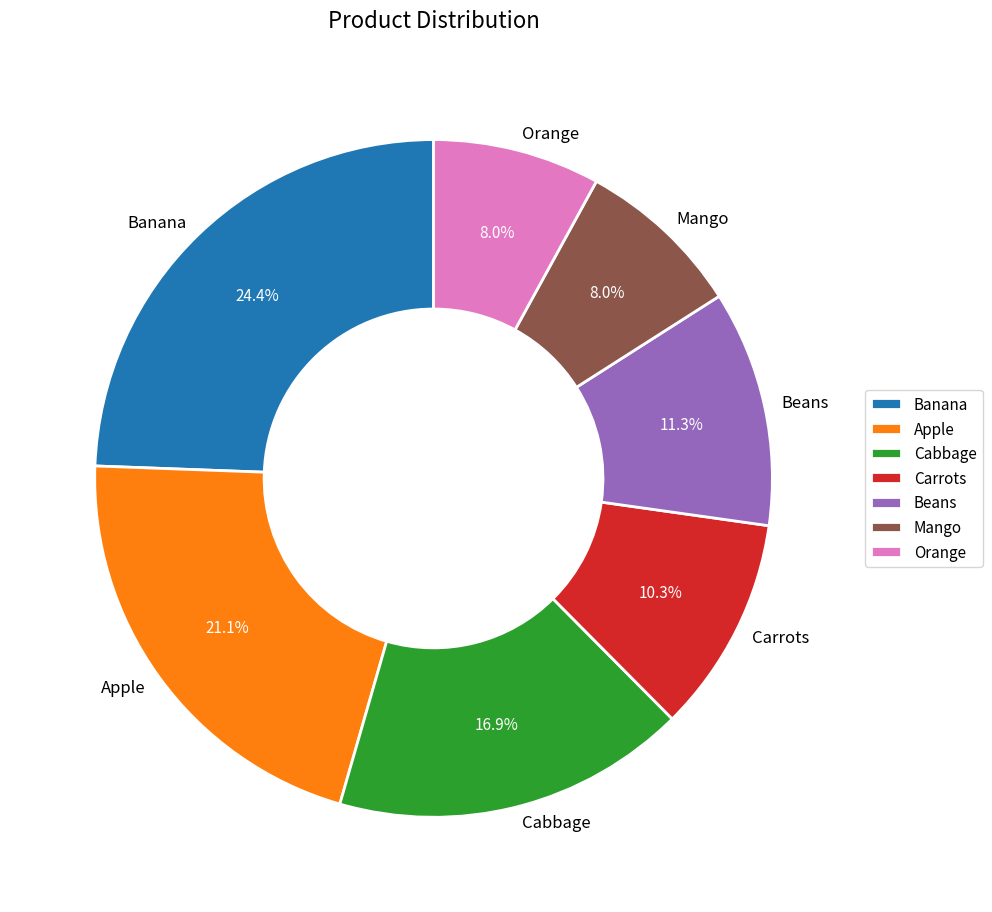

Does Carrots represent more than half of the total?

No